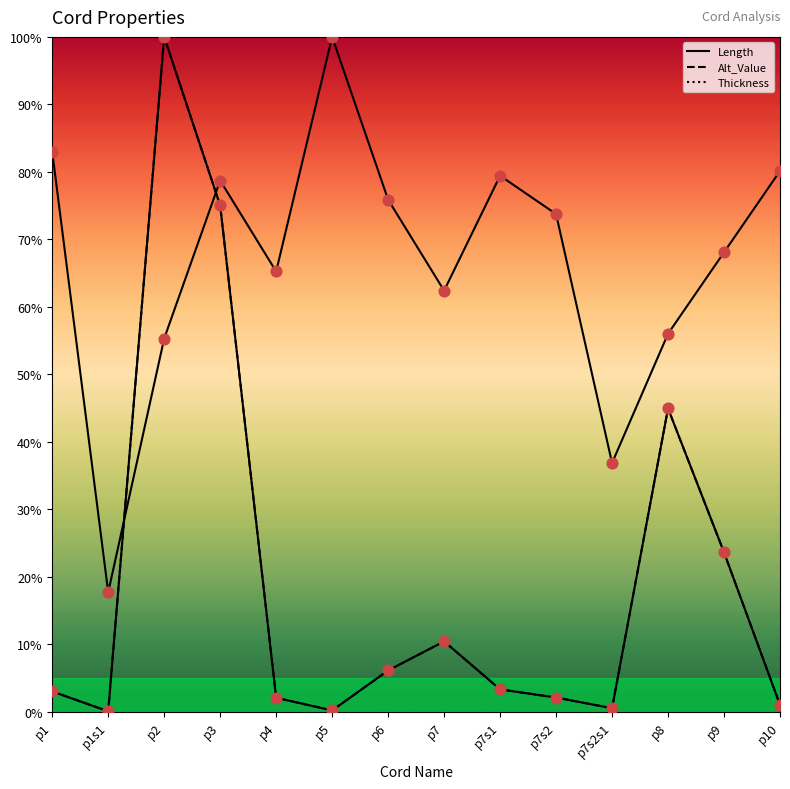

Is the value of Length at p10 greater than the value of Alt_Value at p1s1?

Yes